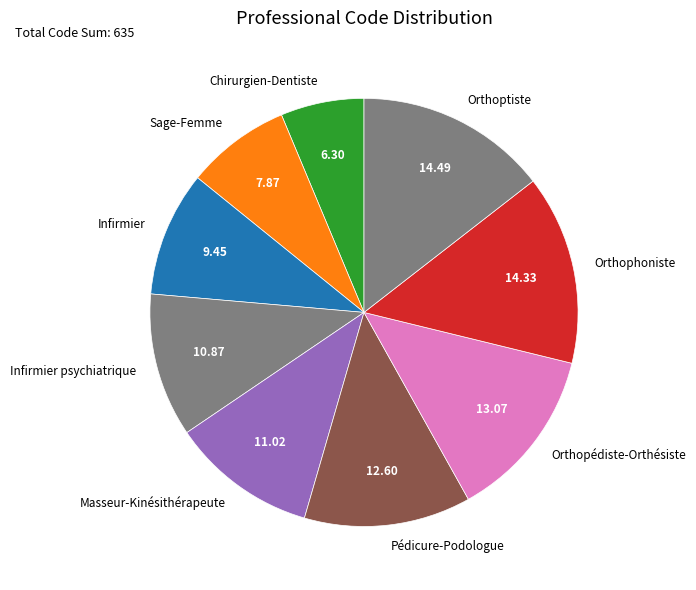

Count the number of slices in the pie.

9